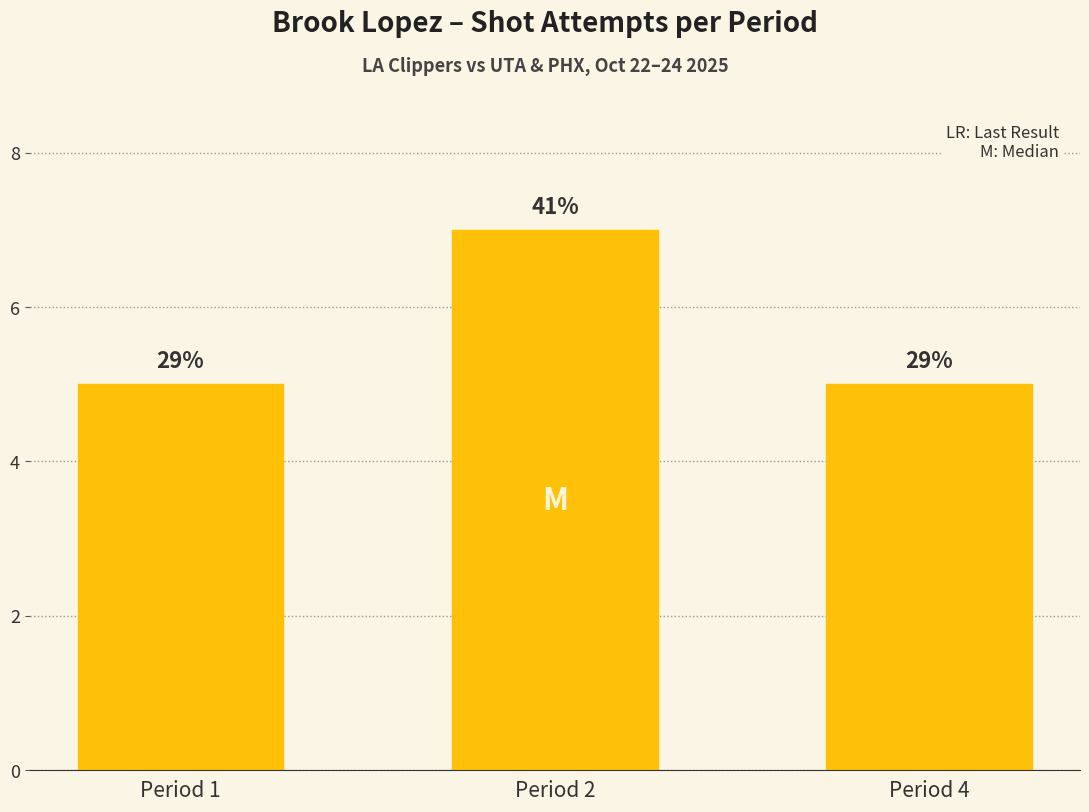

The chart shows a value of 5 at Period 4. True or false?

True